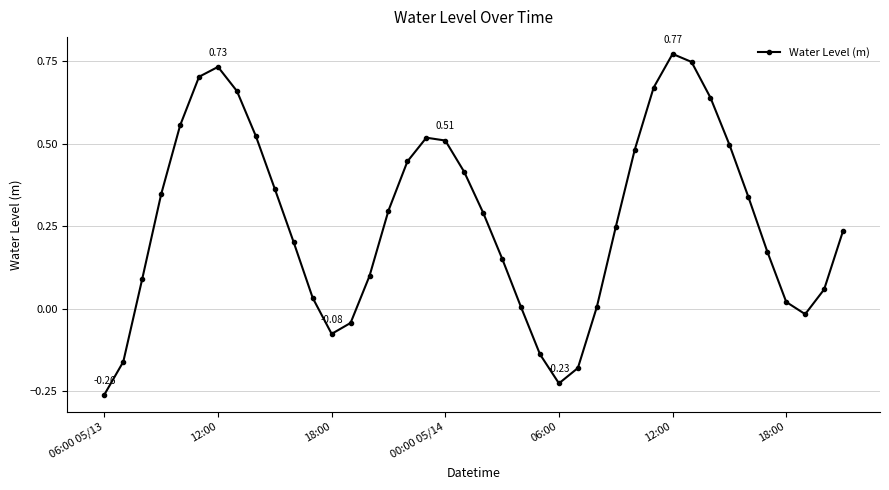

What is the sum of all values?

10.7